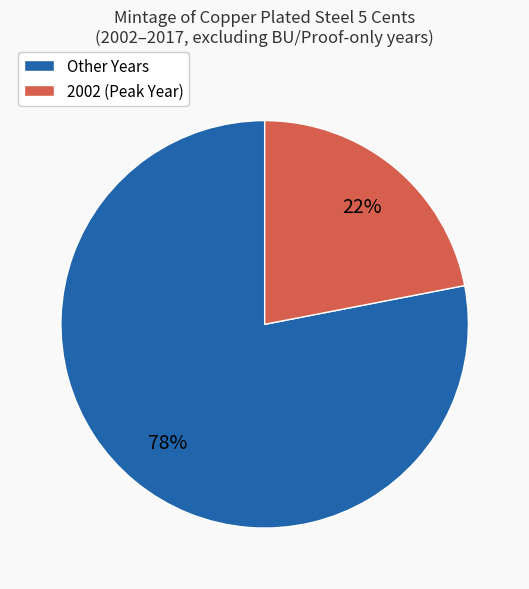

What percentage is the Other Years slice, to the nearest percent?

78%